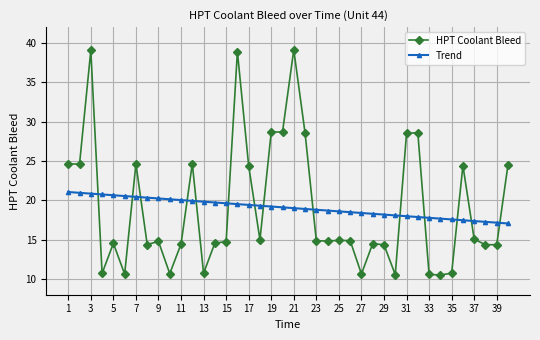

What is the smallest value displayed?

10.5